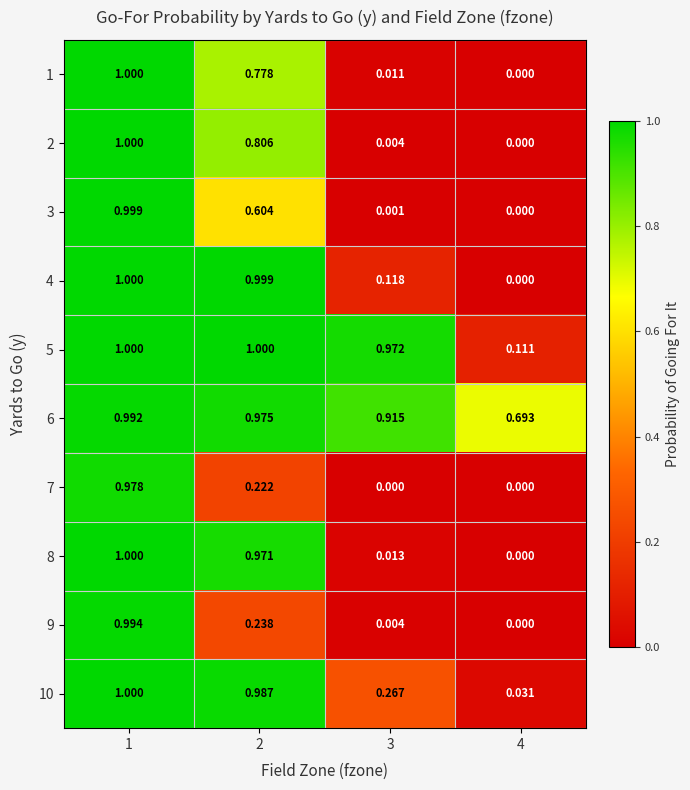

Is the value of 6 at 2 greater than the value of 5 at 1?

No